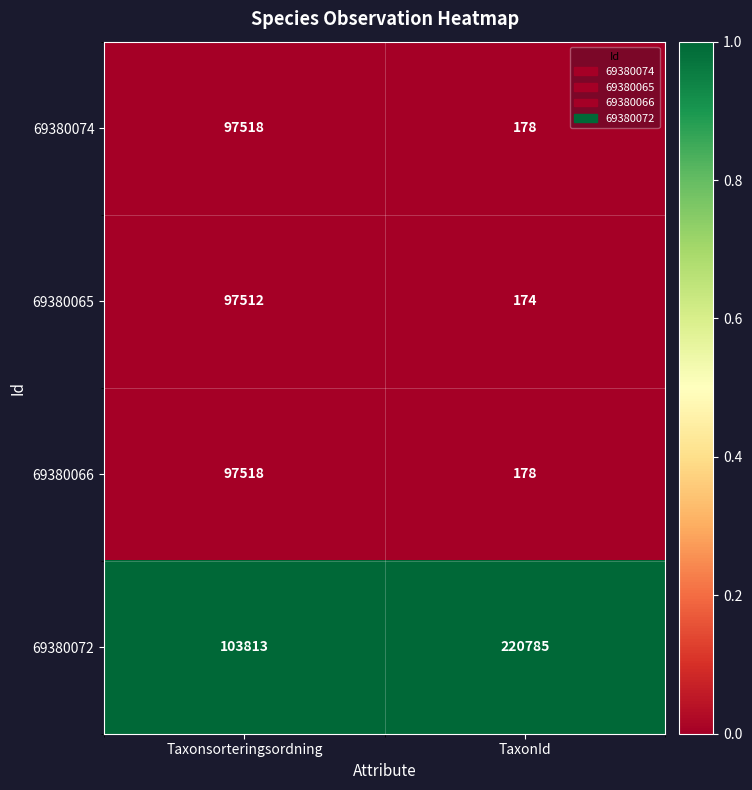

Which series has the largest range (max minus min)?

69380072